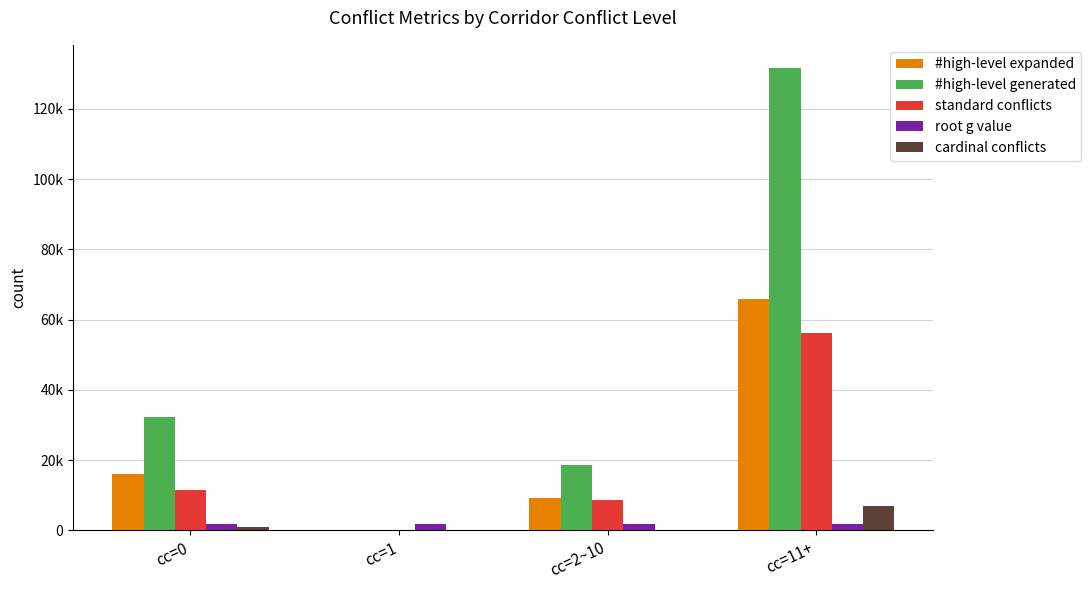

What are all the series names shown in the legend?

#high-level expanded, #high-level generated, standard conflicts, root g value, cardinal conflicts